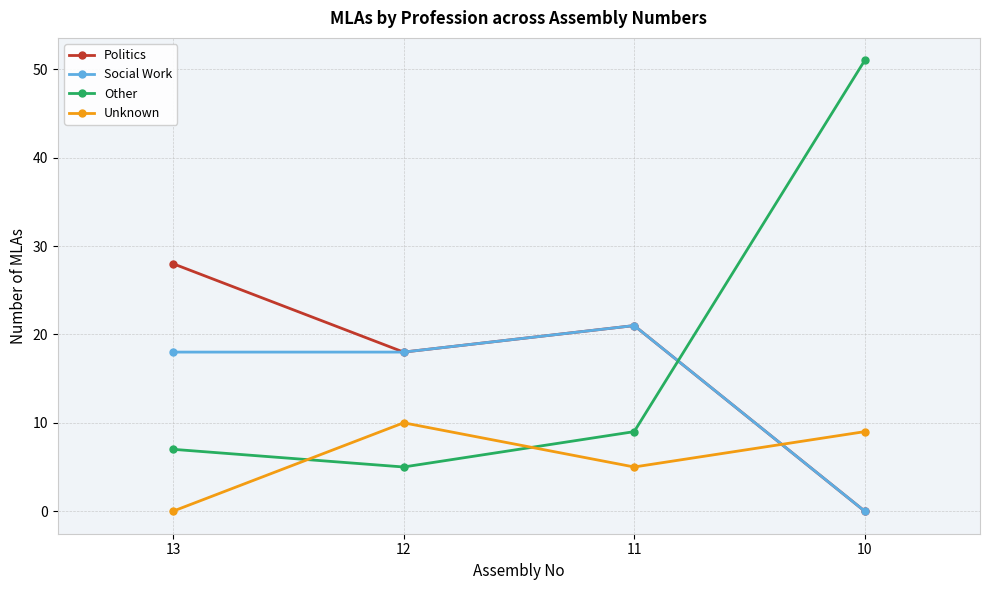

What is the sum of all Social Work values?

57